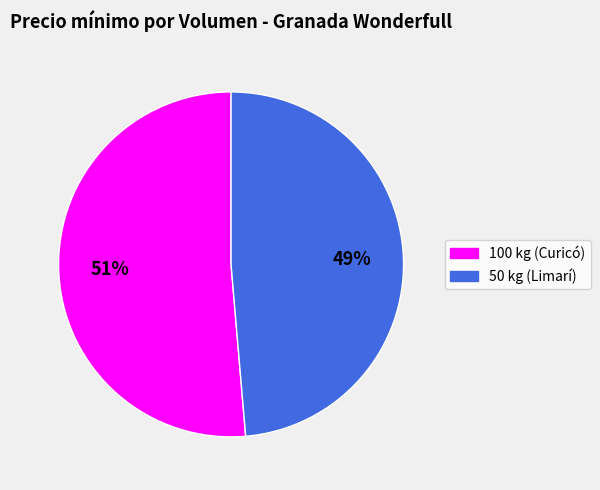

The 50 kg (Limarí) slice represents 38% of the pie. True or false?

False